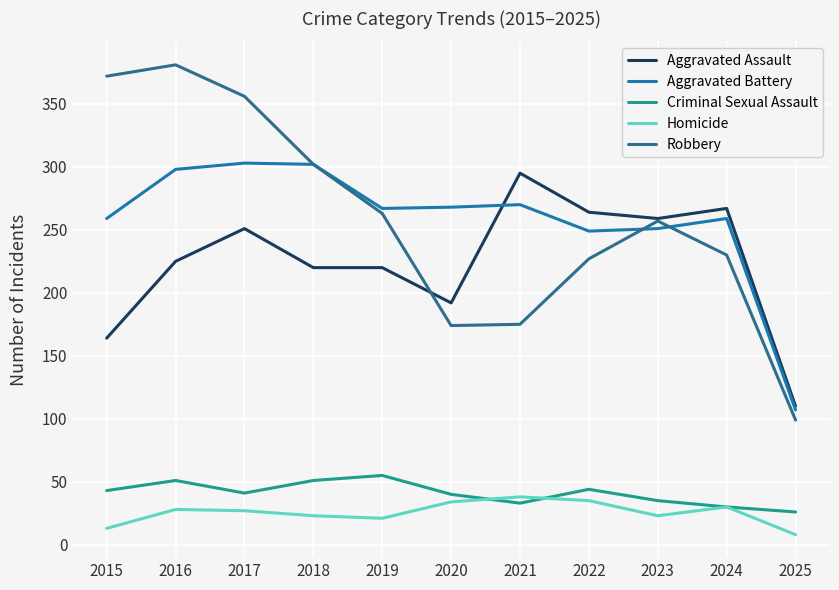

Rank the series by their maximum value, from lowest to highest.

Homicide, Criminal Sexual Assault, Aggravated Assault, Aggravated Battery, Robbery